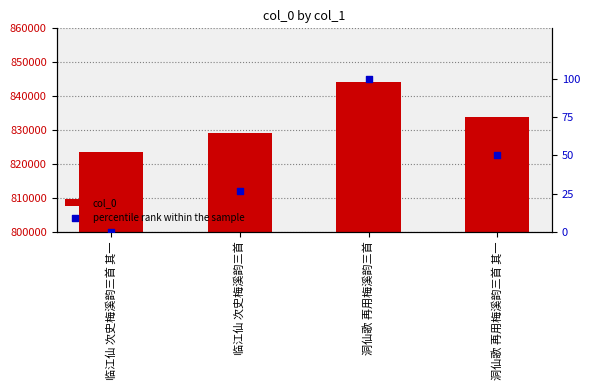

Which series has the largest total across all categories?

col_0